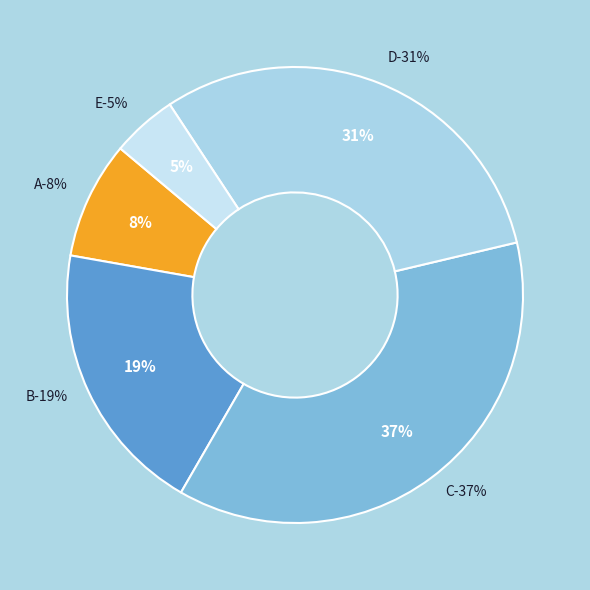

Is there any slice that represents more than half of the pie?

No